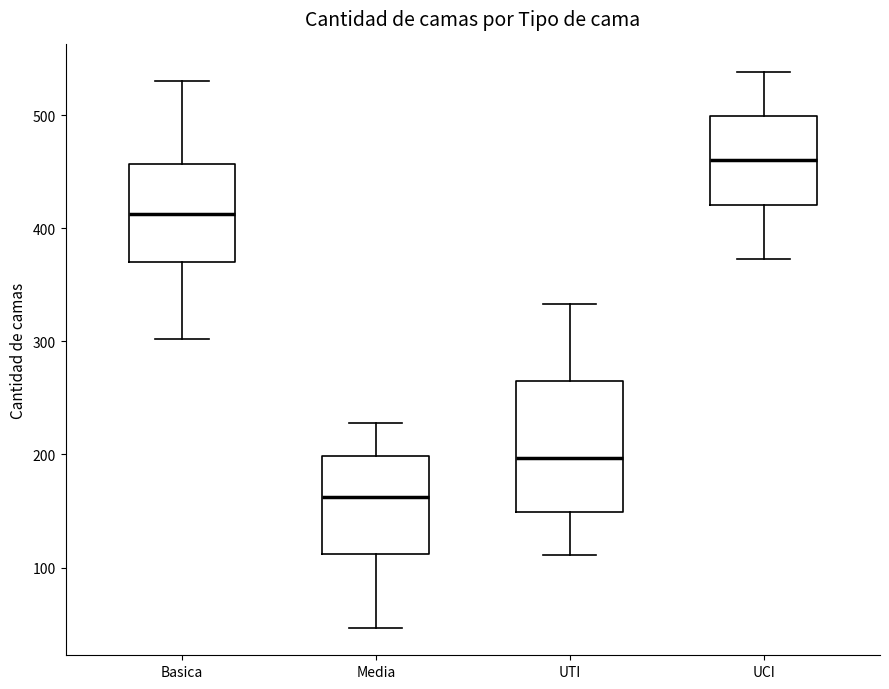

Reading left to right, transcribe this box plot: for each box, give where its median line is, the range the box spans, and where its two whiskers end, as read against the y-axis. The values are not printed on the chart, so give them approximately, as read against the axis.

Basica: median 410, box 370 to 460, whiskers 300 to 530
Media: median 160, box 110 to 200, whiskers 50 to 230
UTI: median 200, box 150 to 260, whiskers 110 to 330
UCI: median 460, box 420 to 500, whiskers 370 to 540